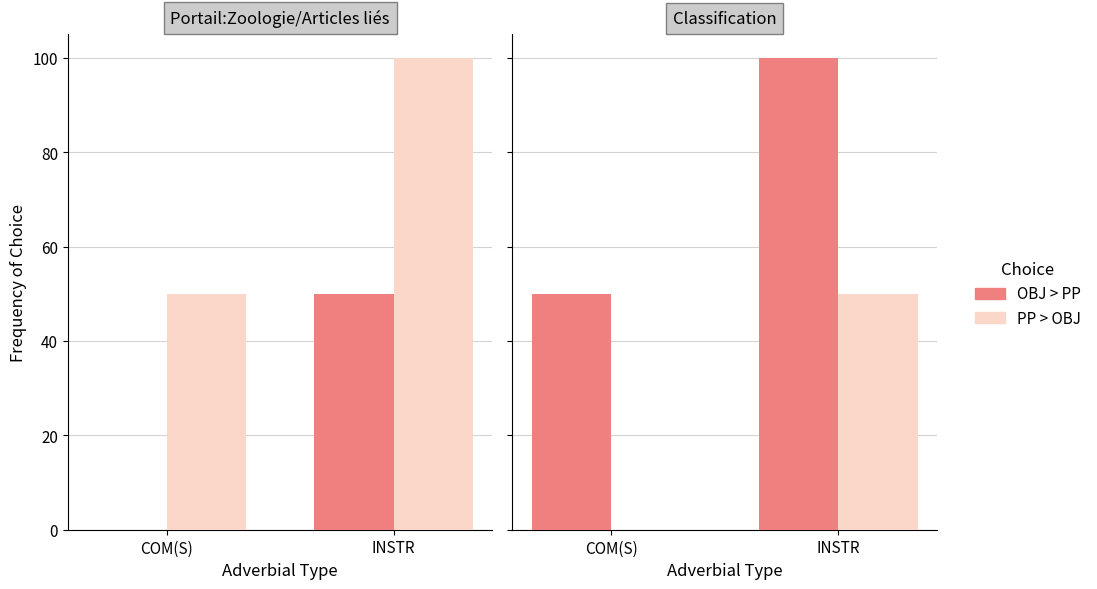

What is the difference between the maximum and minimum values in the PP > OBJ series?

50